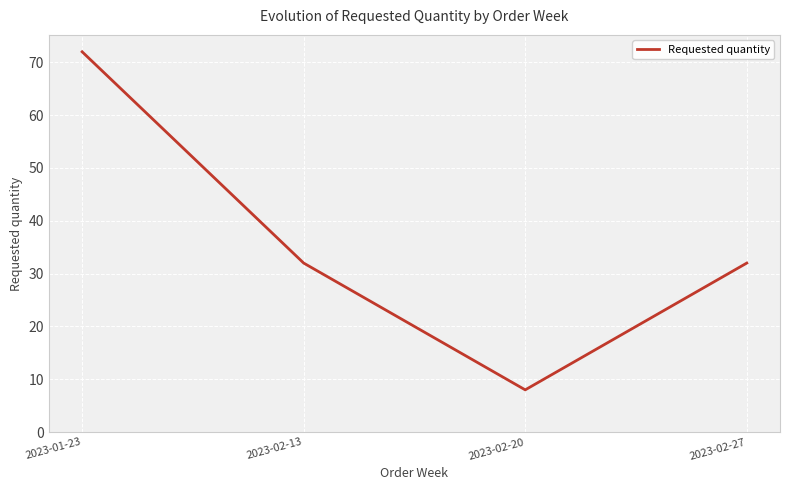

Which category has the highest value across all series?

2023-01-23